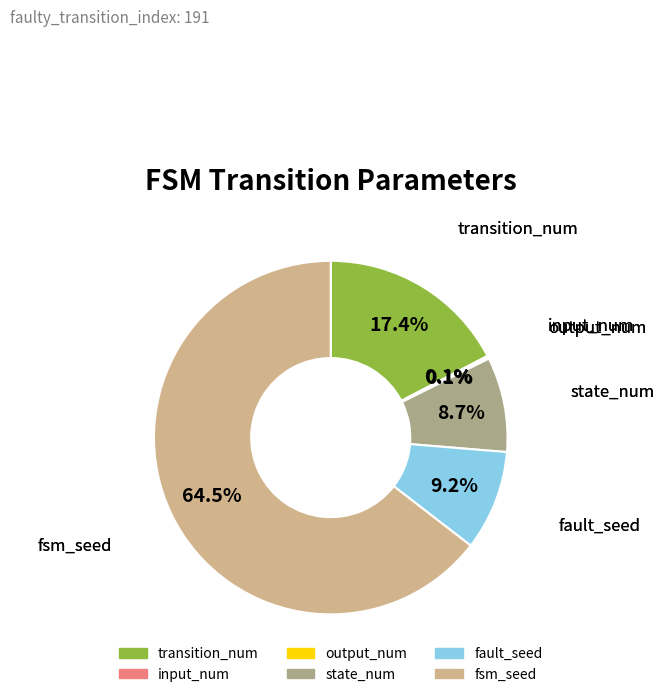

To the nearest percent, what percentage of the pie is state_num?

9%